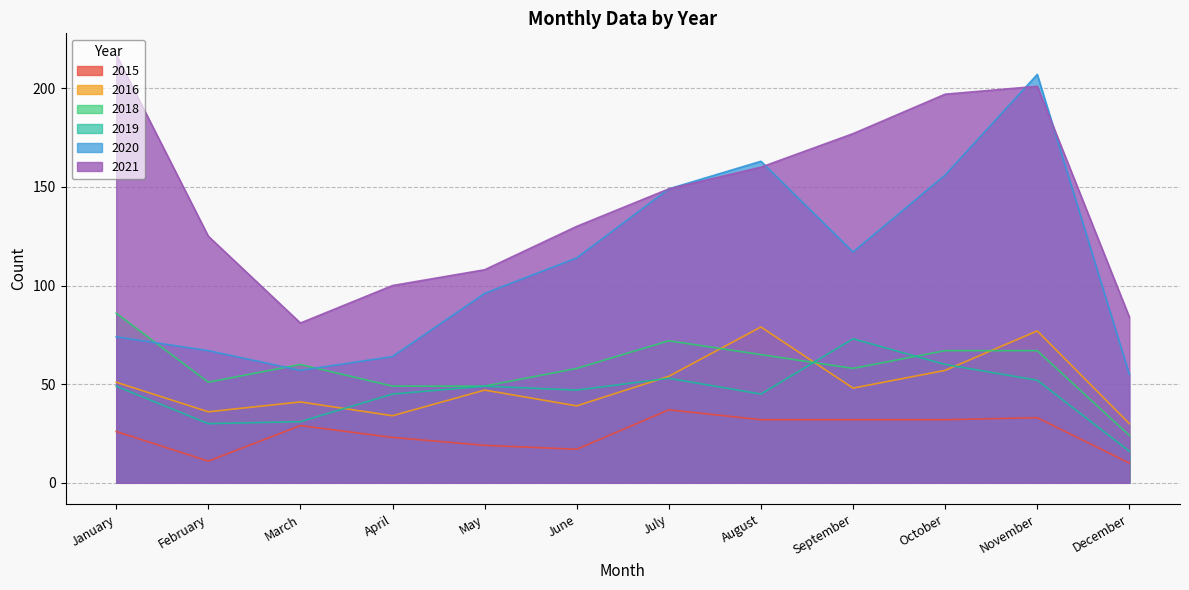

How many interior local valleys does the 2020 series have?

2